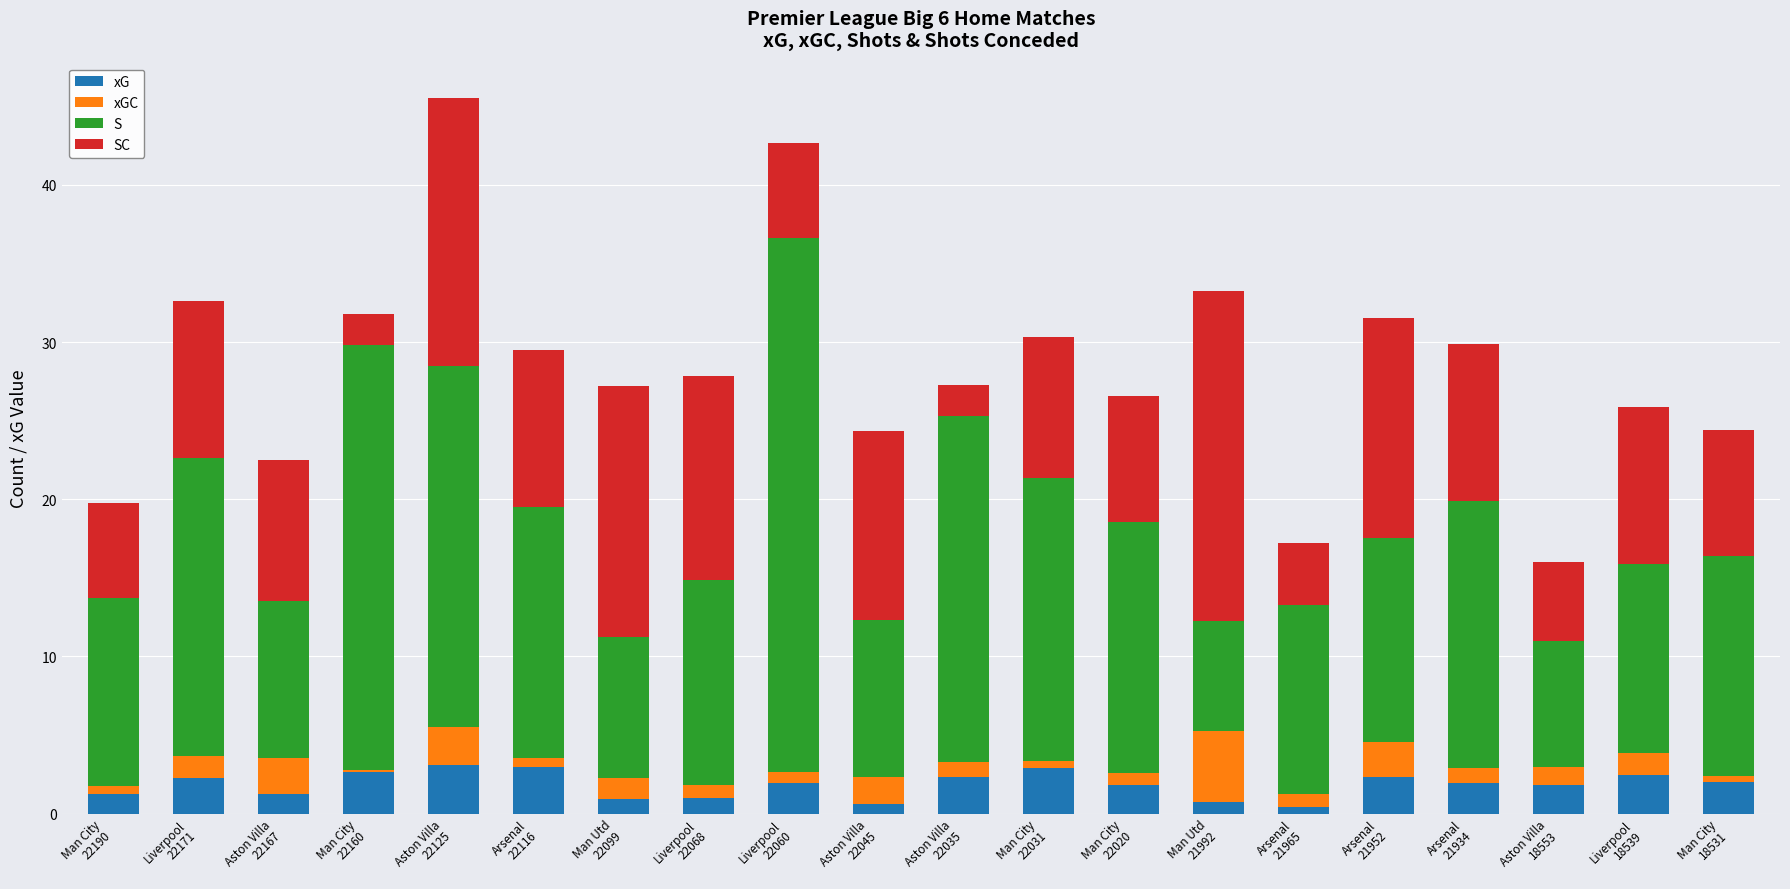

True or false: xG has a value of 1.8 at Man City
22020.

True